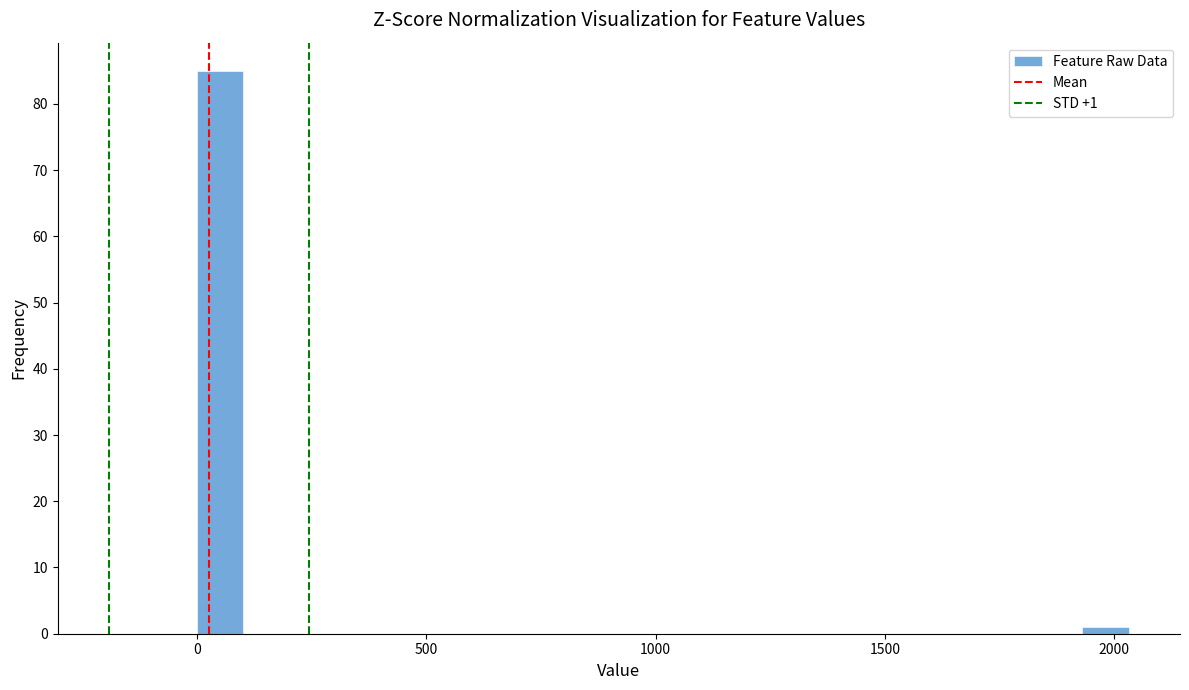

Read against the x-axis, roughly where is the centre of the tallest bar?

50